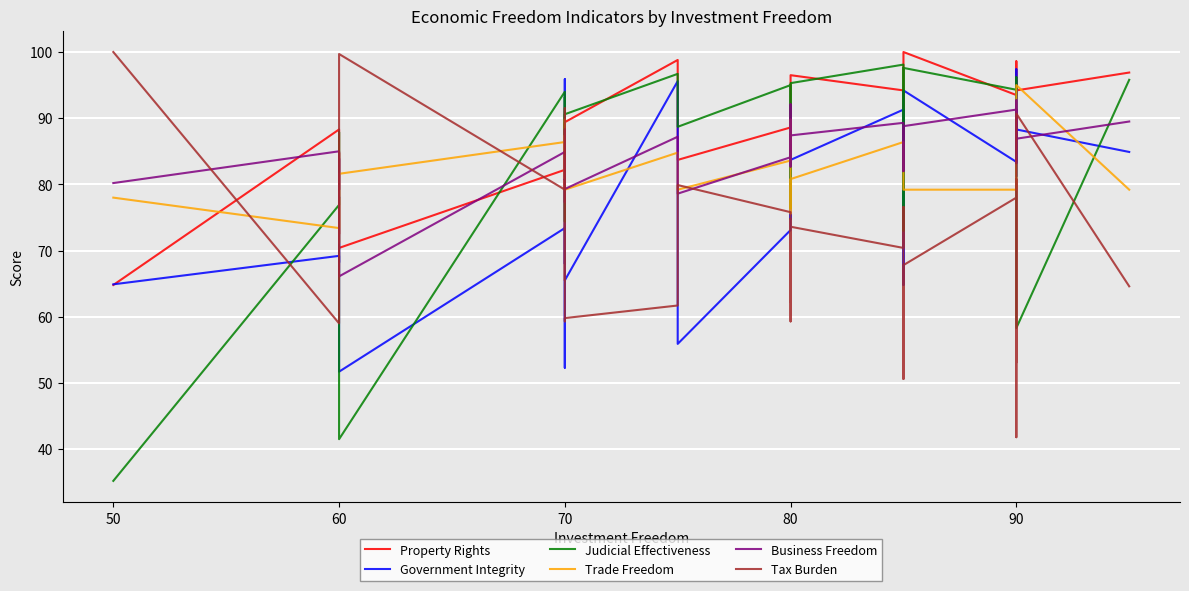

How many lines are shown in the chart?

6